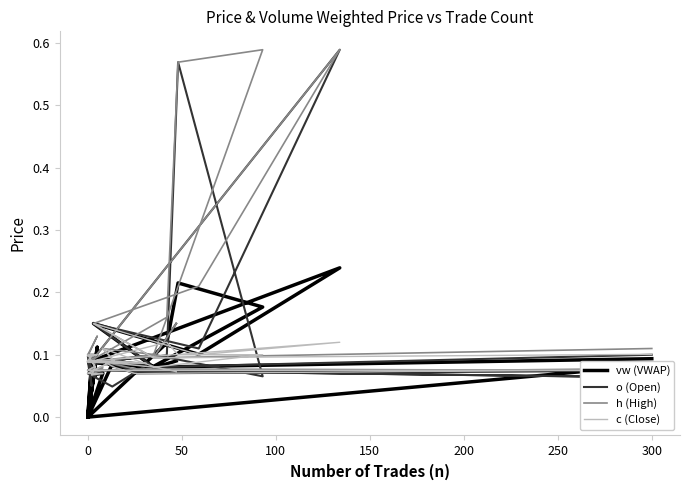

Where do o (Open) and c (Close) first cross each other?

0 and 50